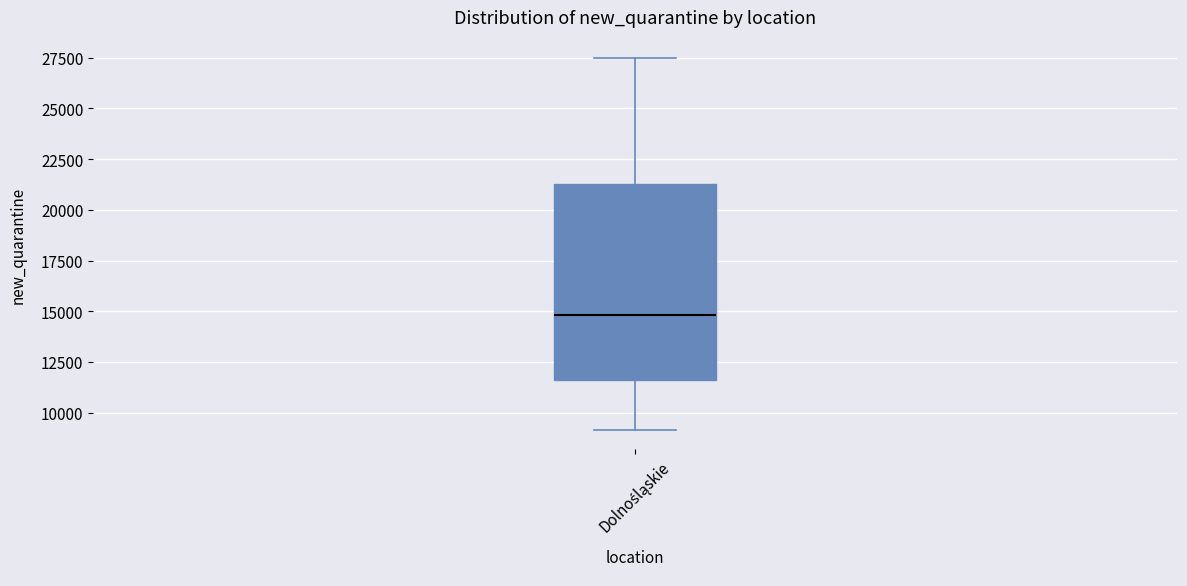

Transcribe this box plot: give where the median line is, the range the box spans, and where the two whiskers end, as read against the y-axis. The values are not printed on the chart, so give them approximately, as read against the axis.

median 15000, box 11500 to 21500, whiskers 9000 to 27500